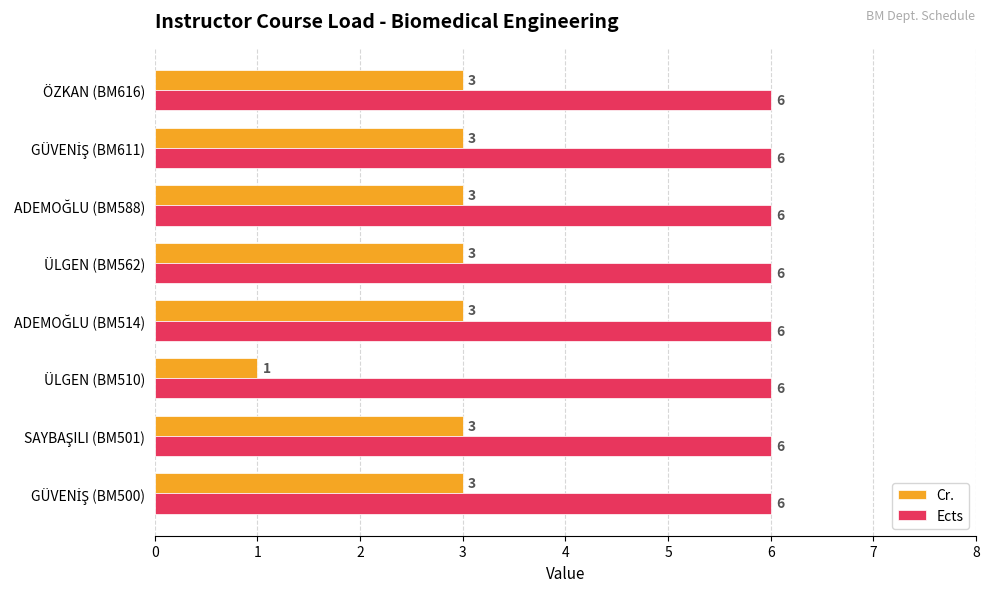

Which series has the largest range (max minus min)?

Cr.